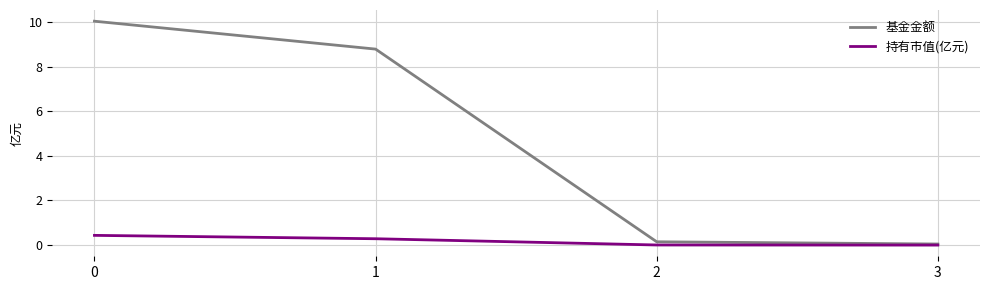

What is the sum of all 持有市值(亿元) values?

0.7